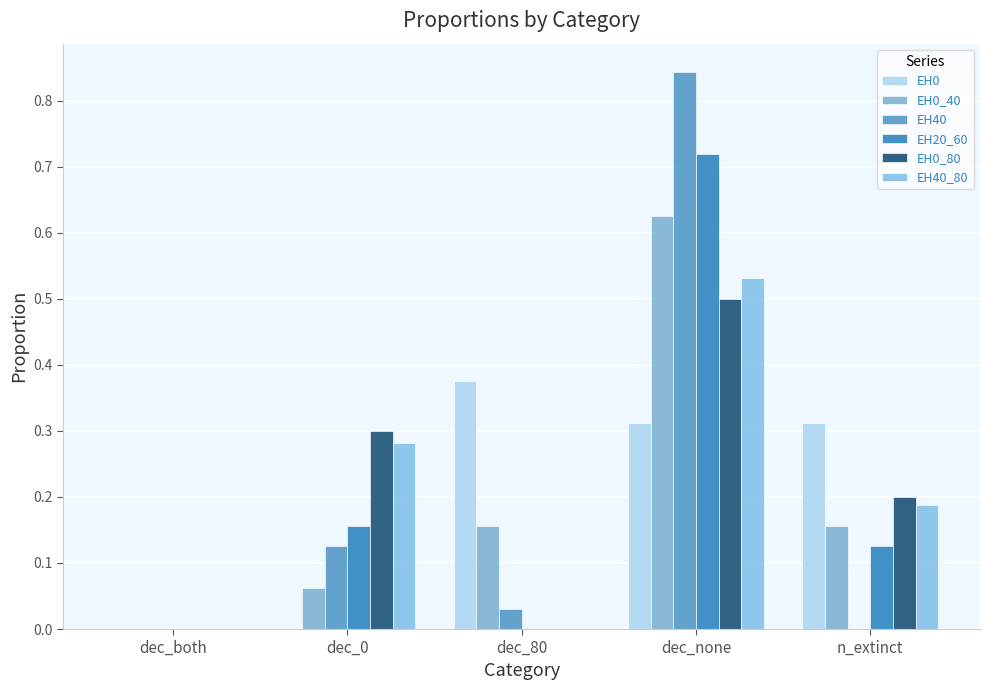

The EH40 series shows -0.5 at dec_both. True or false?

False